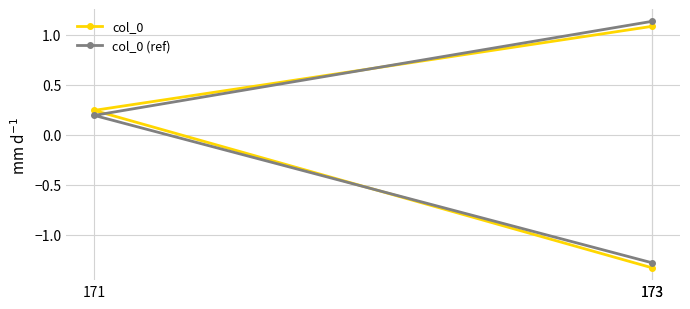

At which label does col_0 (ref) first exceed 0?

171